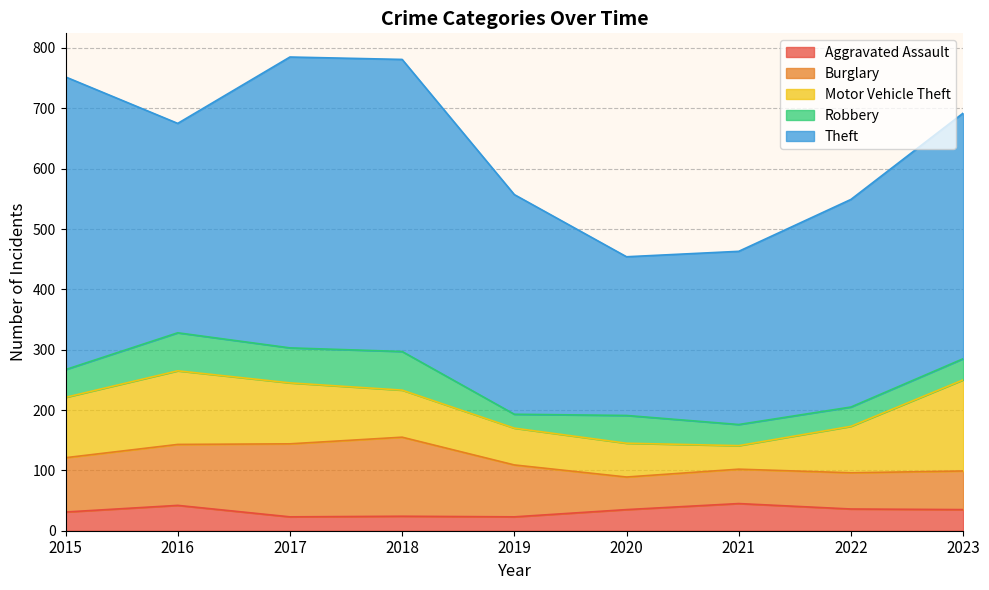

What is the value of the Burglary point at the 6th from the left?

54